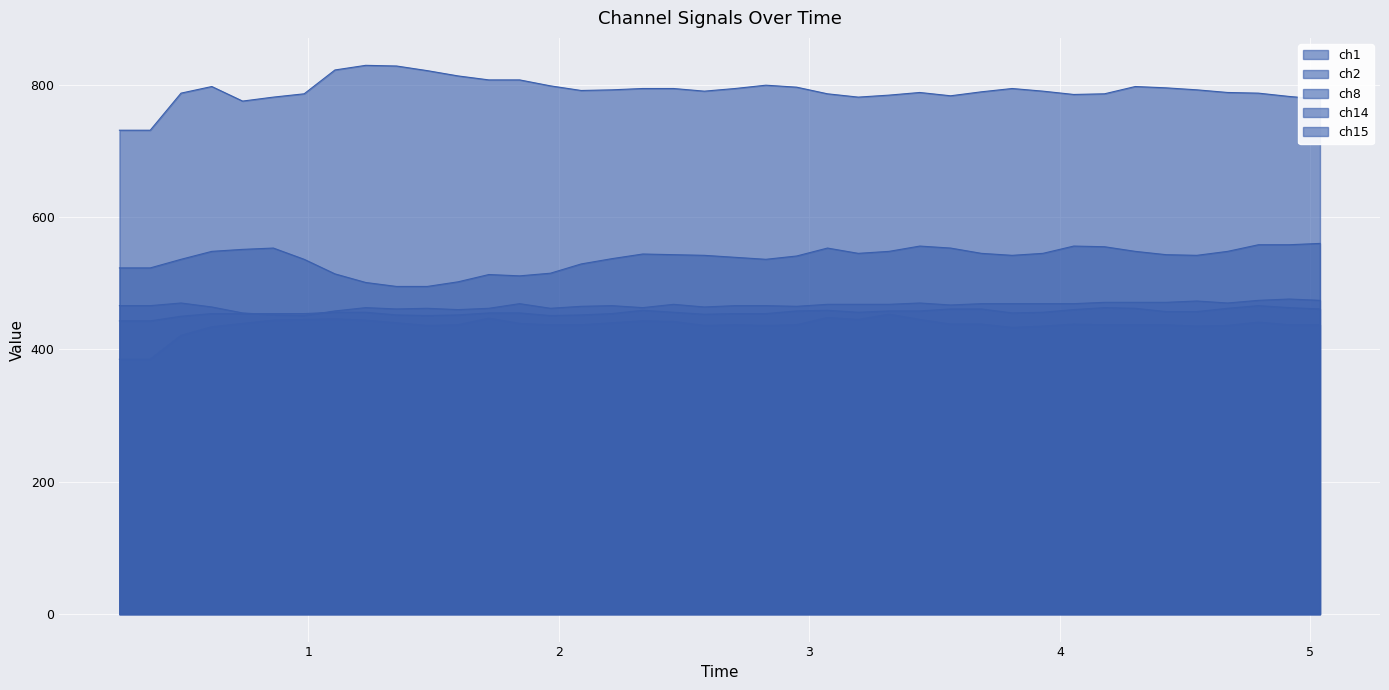

At how many categories does at least one series exceed 758?

38